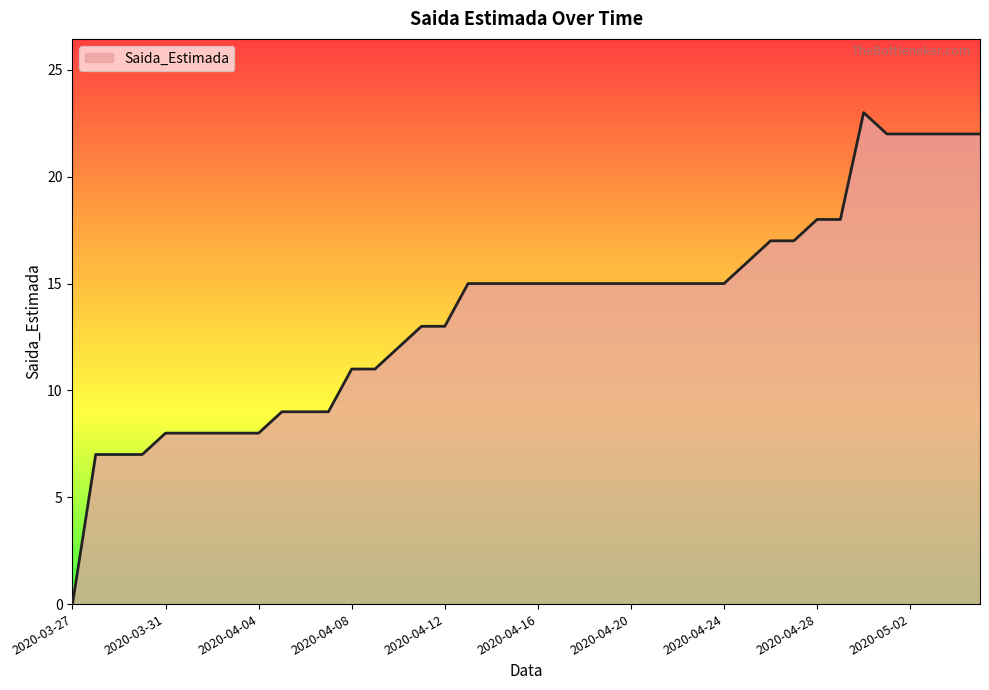

What is the difference between the maximum and minimum values?

23